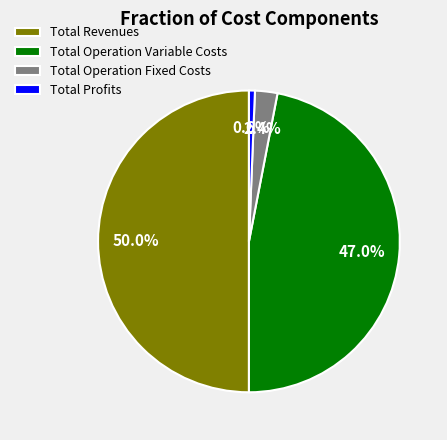

To the nearest percent, what is the difference between the largest and smallest slice percentages?

49%